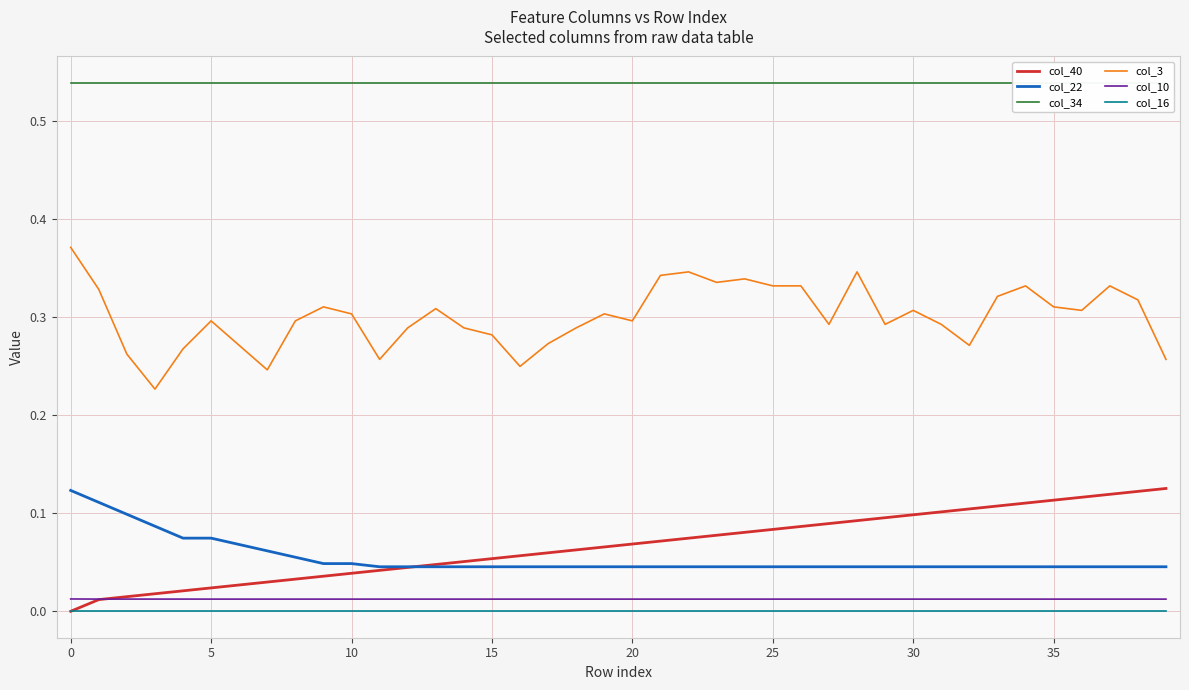

The value of col_40 at 0 is 0.1. True or false?

False